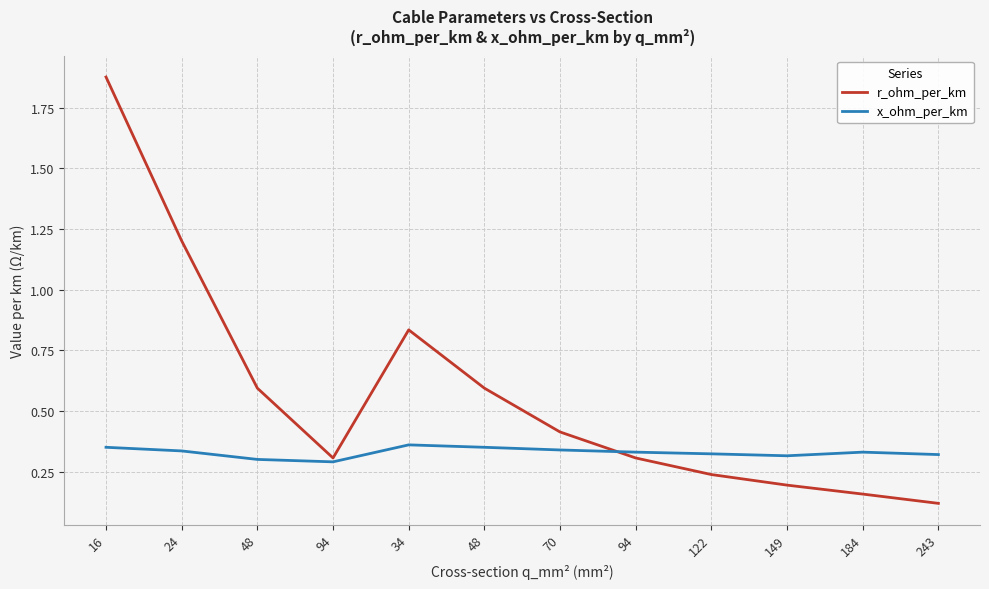

Which series has the largest total across all categories?

r_ohm_per_km